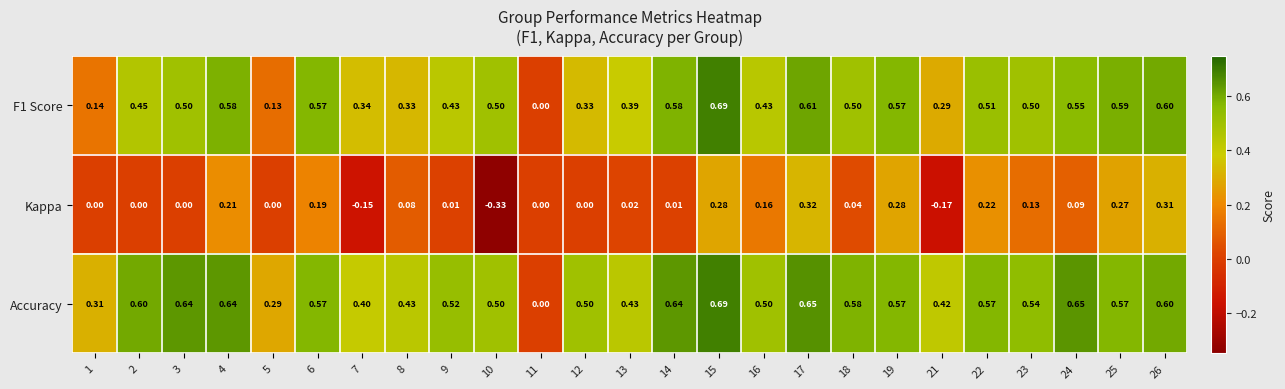

Is the value of Accuracy at 14 greater than the value of Kappa at 25?

Yes